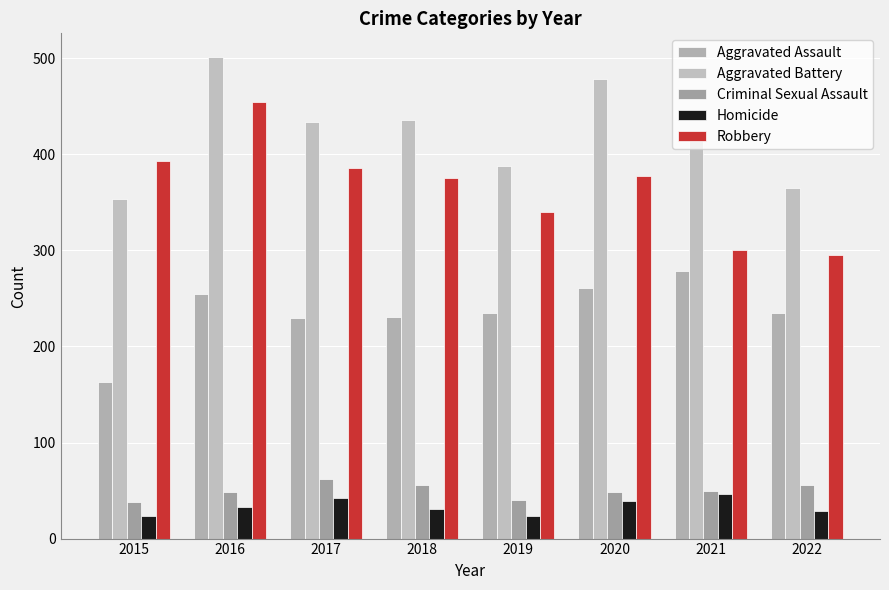

At which category is the sum across all series the highest?

2016